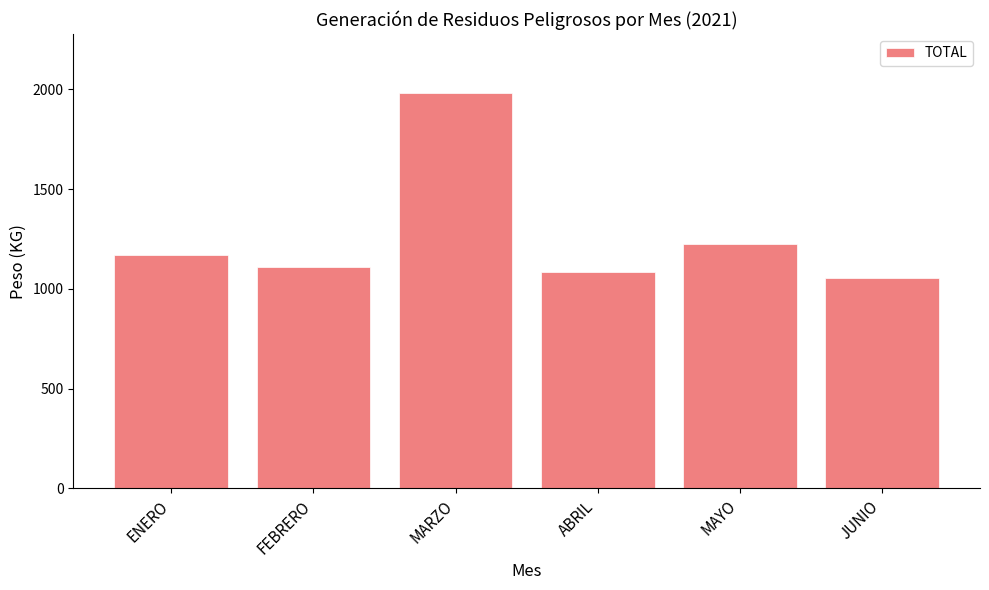

What is the smallest value displayed?

1052